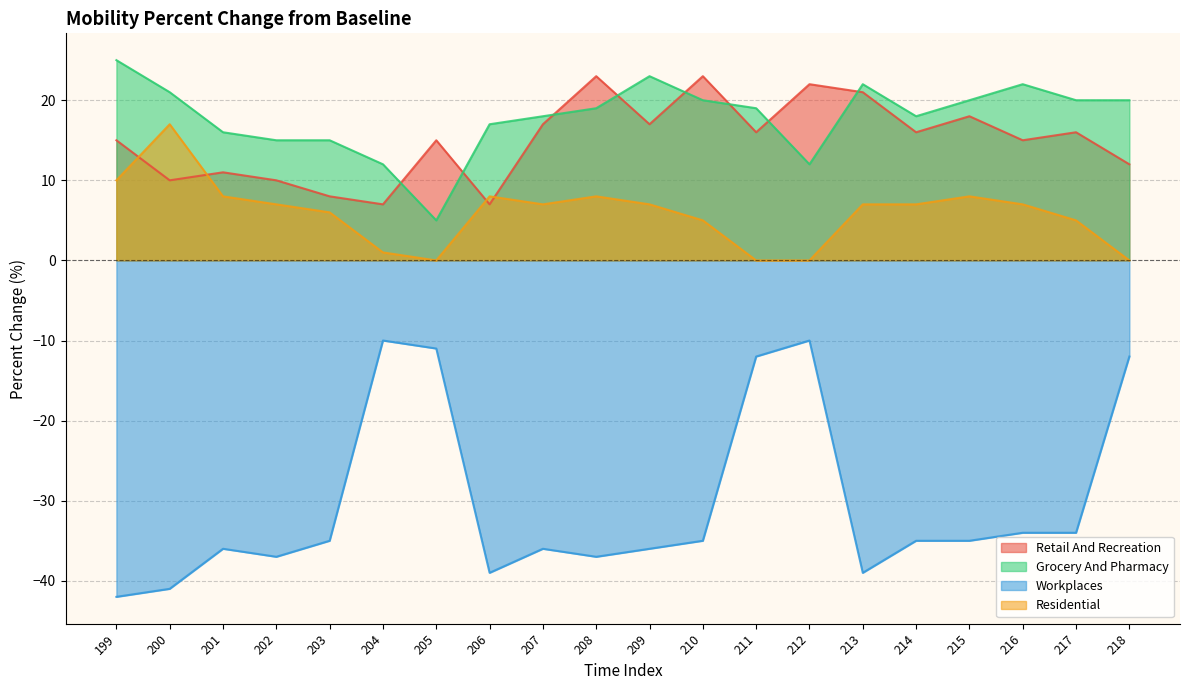

How many values in the workplaces series are below -35?

9